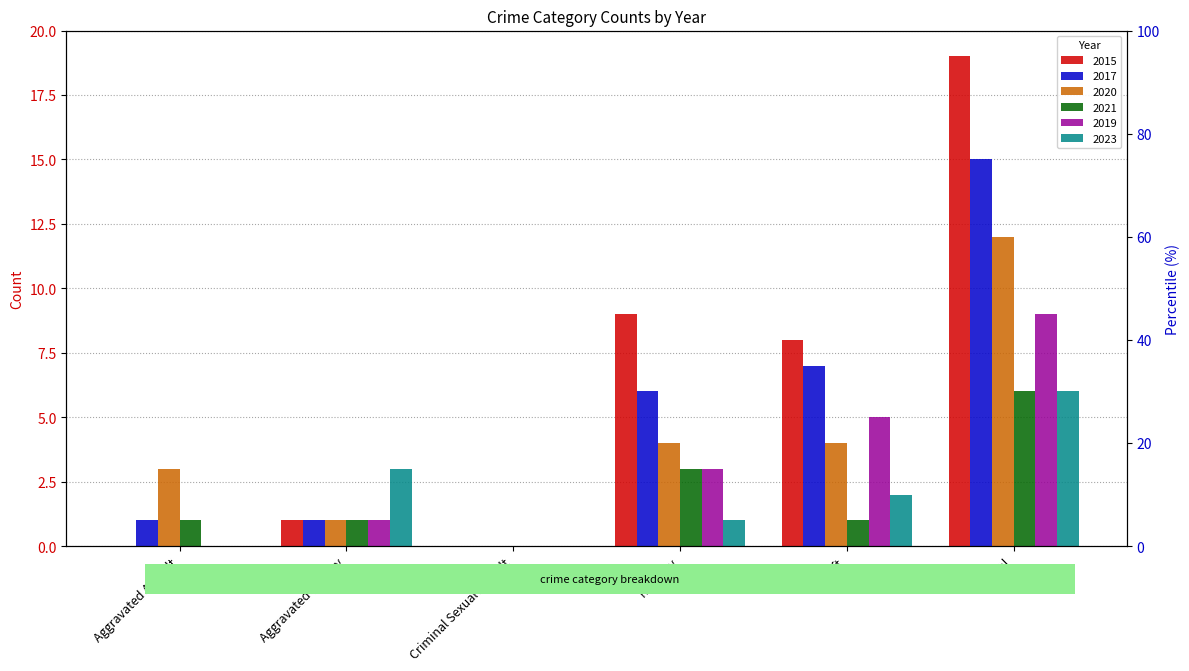

At which label does 2019 first exceed 3?

Theft